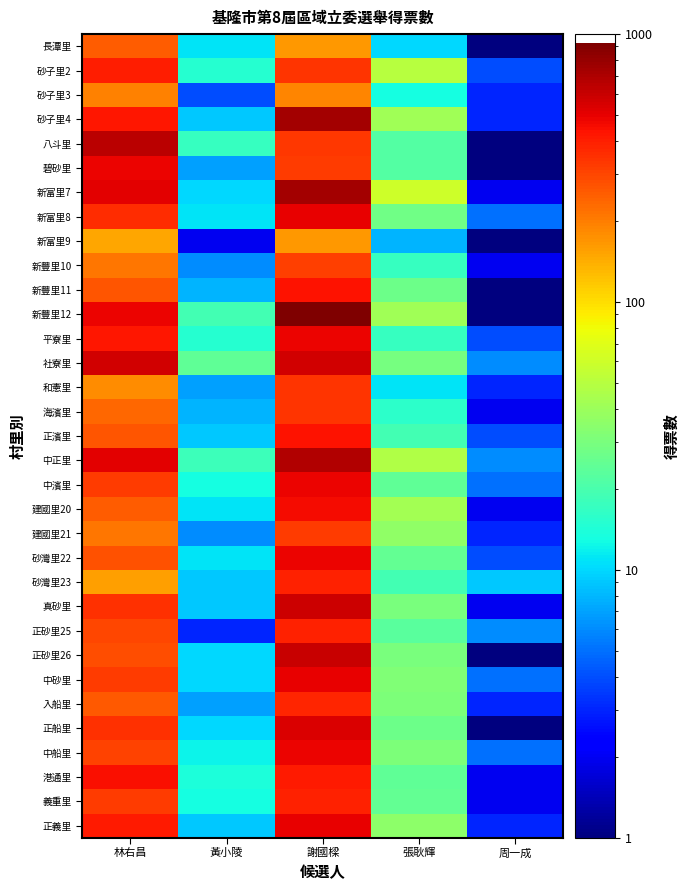

At which category is the sum across all series the highest?

謝國樑